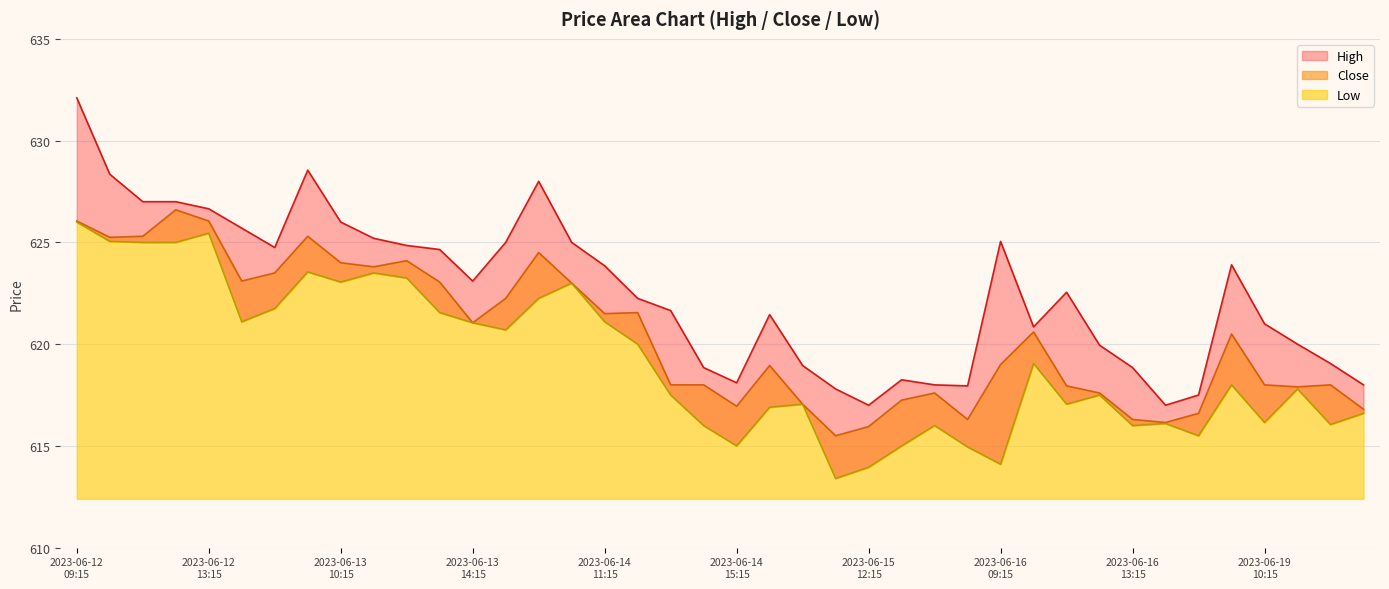

The value of High at 2023-06-16 13:15 is 618.8. True or false?

True